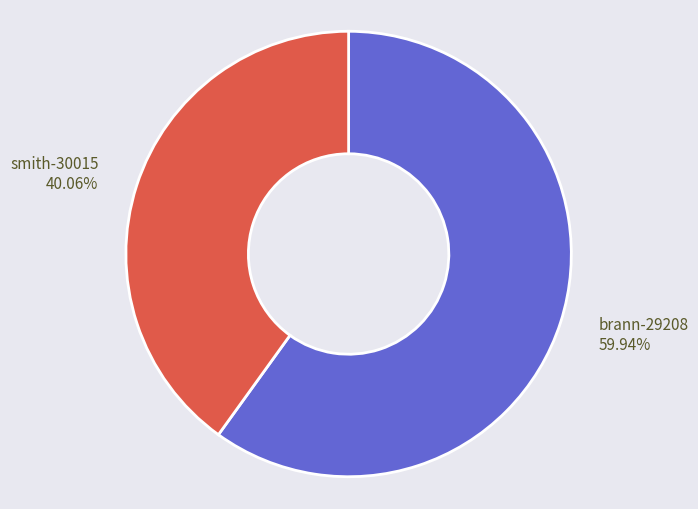

The smith-30015 slice represents 40% of the pie. True or false?

True